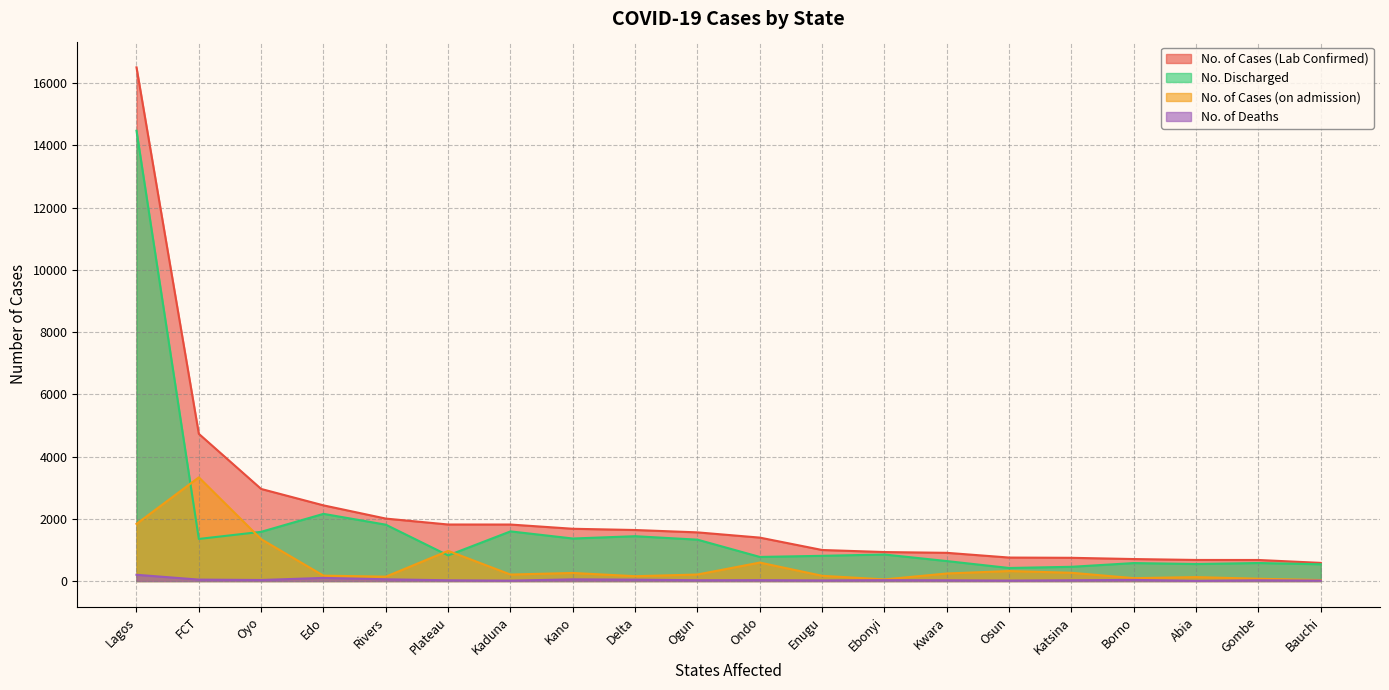

What is the approximate value of No. Discharged at Plateau, to the nearest 100?

800